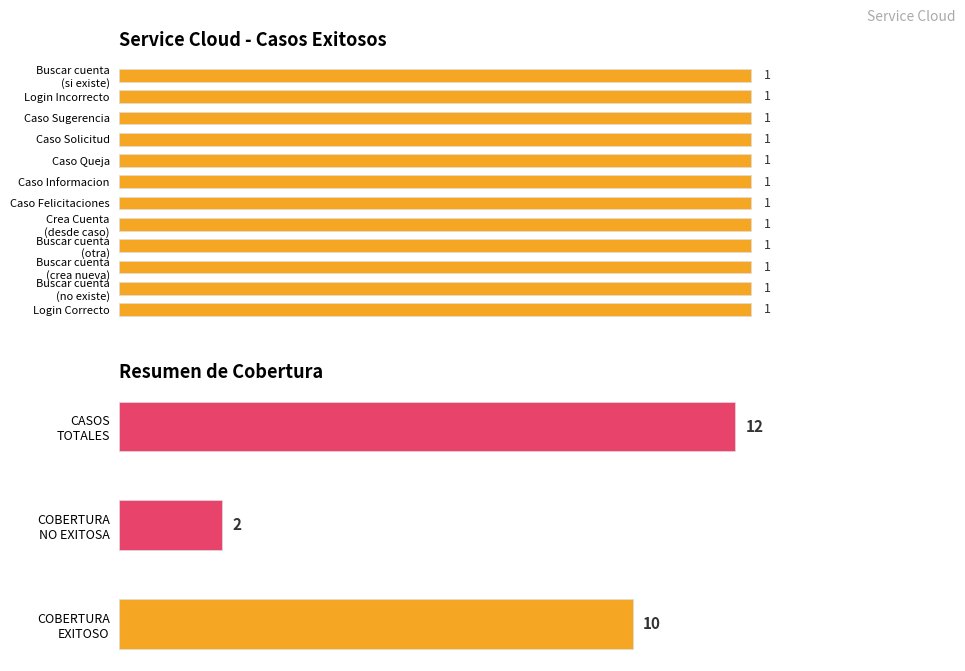

Does the chart contain stacked bars?

No